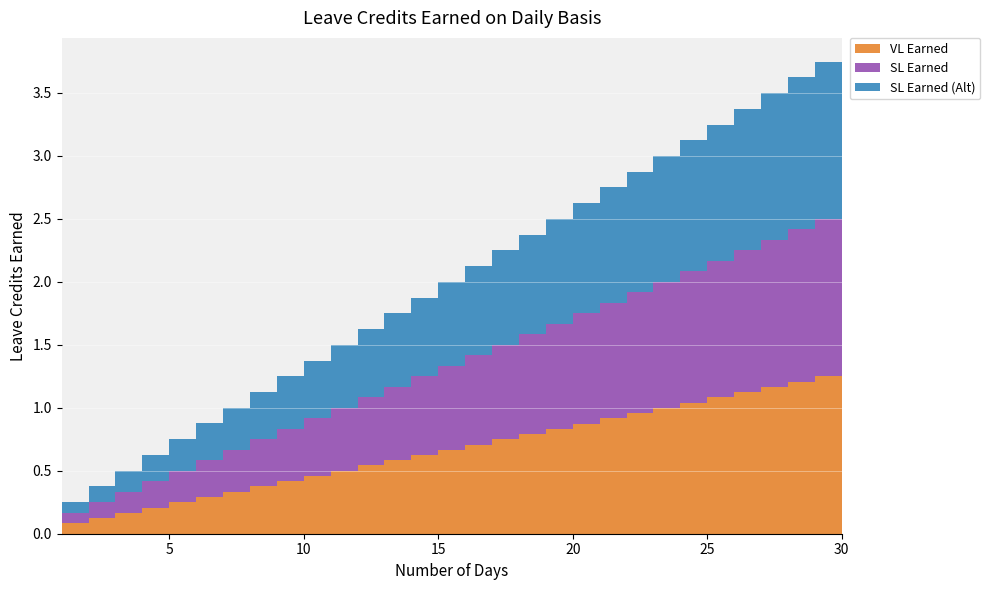

Reading left to right, what are all the values shown in this chart?

VL Earned: 0.0	0.1	0.1	0.2	0.2	0.2	0.3	0.3	0.4	0.4	0.5	0.5	0.5	0.6	0.6	0.7	0.7	0.8	0.8	0.8	0.9	0.9	1.0	1.0	1.0	1.1	1.1	1.2	1.2	1.2
SL Earned: 0.0	0.1	0.1	0.2	0.2	0.2	0.3	0.3	0.4	0.4	0.5	0.5	0.5	0.6	0.6	0.7	0.7	0.8	0.8	0.8	0.9	0.9	1.0	1.0	1.0	1.1	1.1	1.2	1.2	1.2
SL Earned (Alt): 0.0	0.1	0.1	0.2	0.2	0.2	0.3	0.3	0.4	0.4	0.5	0.5	0.5	0.6	0.6	0.7	0.7	0.8	0.8	0.8	0.9	0.9	1.0	1.0	1.0	1.1	1.1	1.2	1.2	1.2